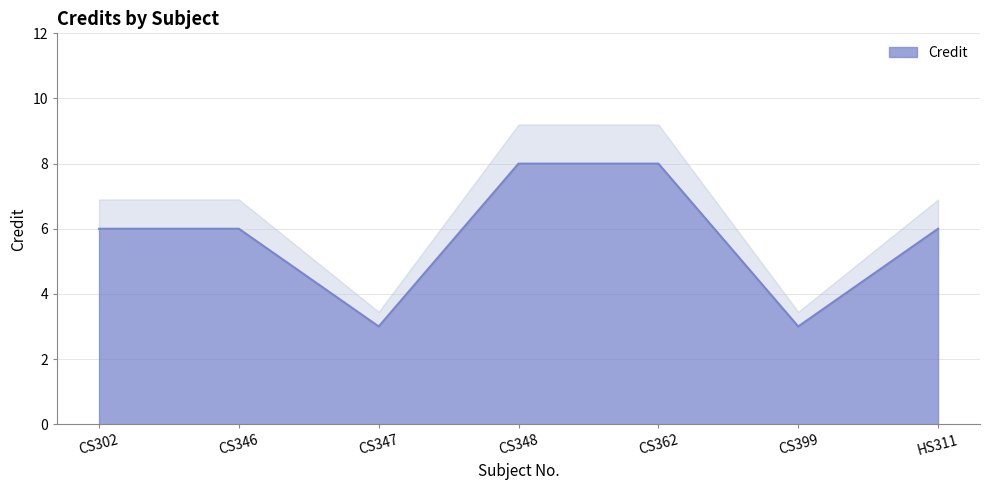

Reading left to right, list all the values displayed in this chart.

6	6	3	8	8	3	6